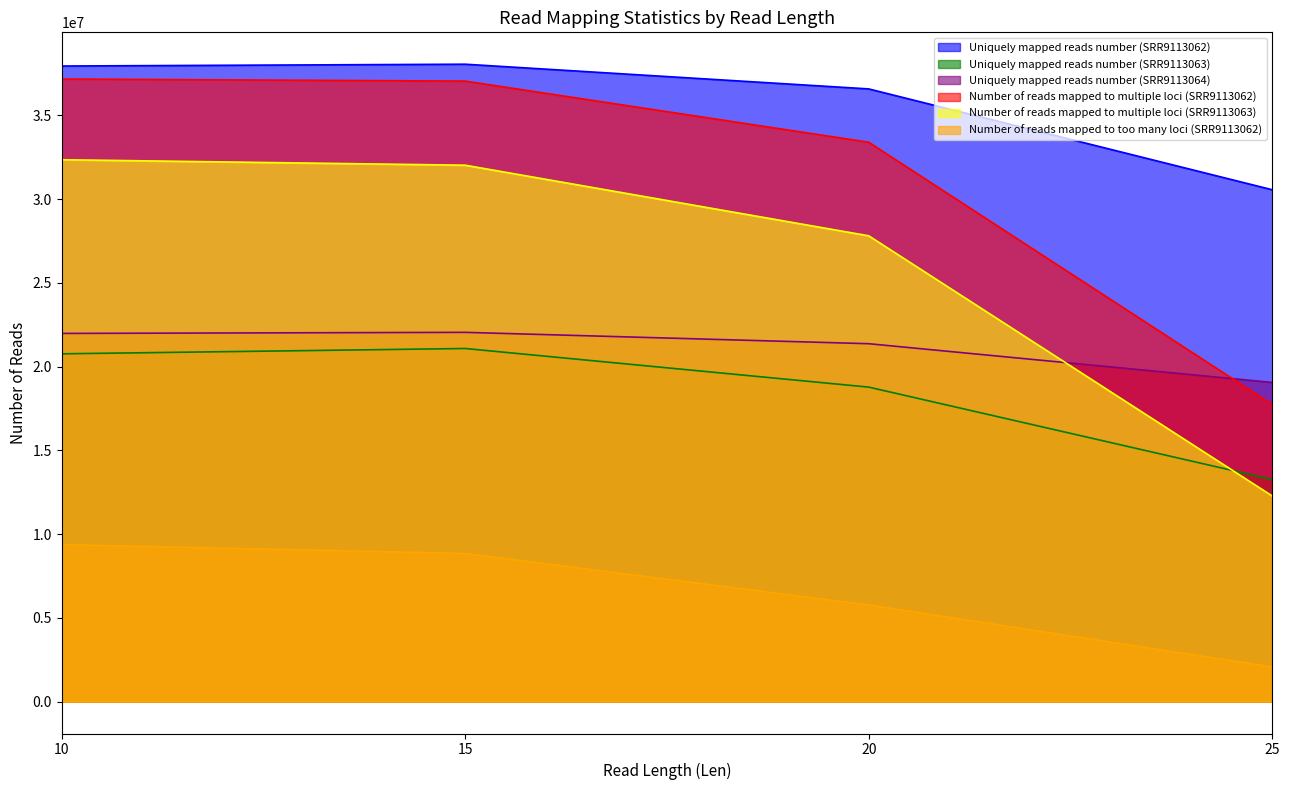

Between 15 and 20, which series saw the biggest shift?

Number of reads mapped to multiple loci (SRR9113063)